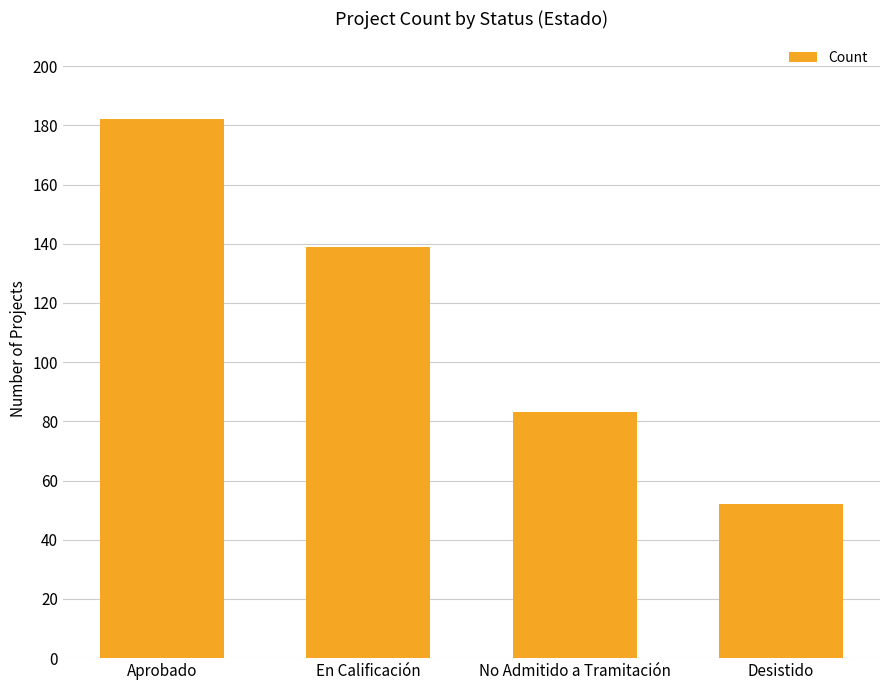

The value at Aprobado is 182. True or false?

True